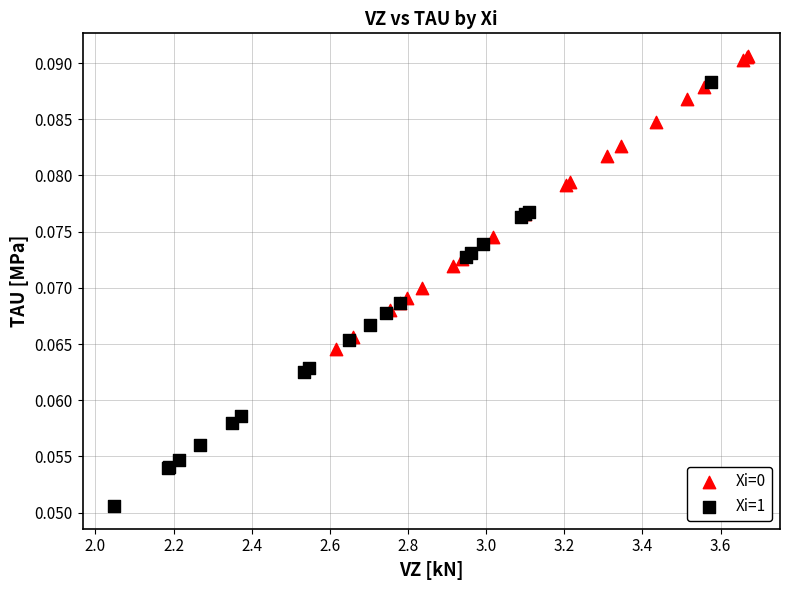

Which series reaches the maximum Y coordinate?

Xi=0